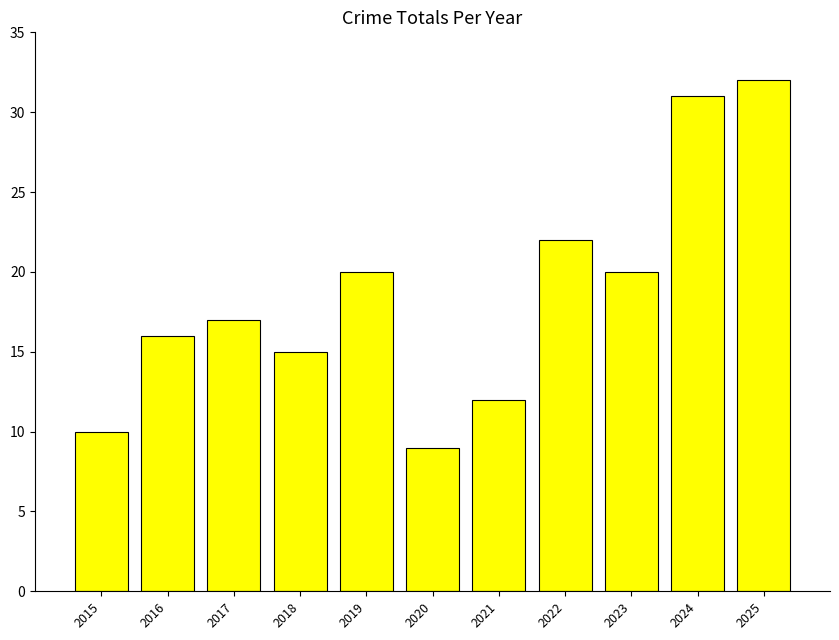

What is the average value?

19